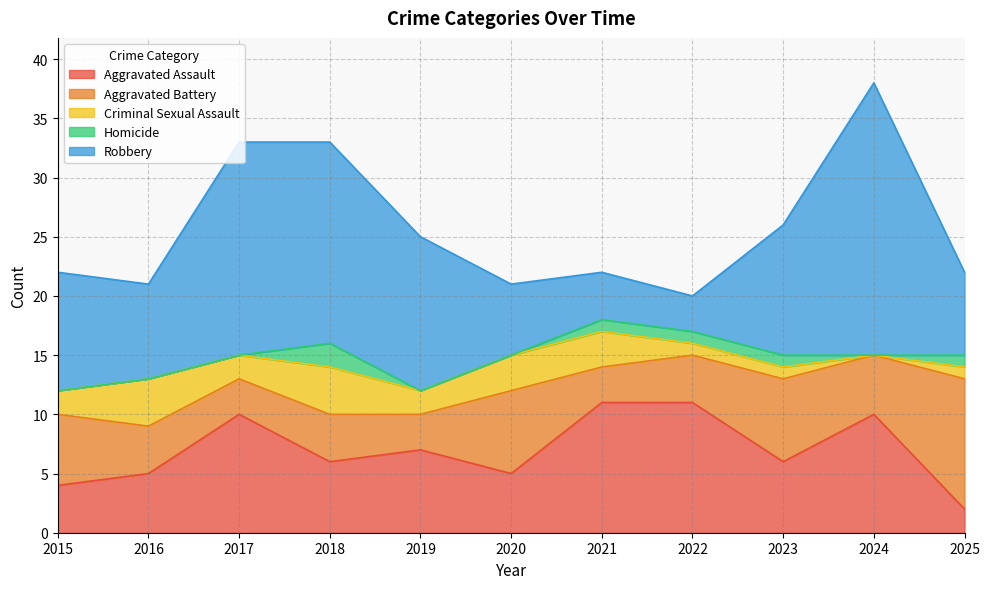

The Robbery series shows 13 at 2019. True or false?

True